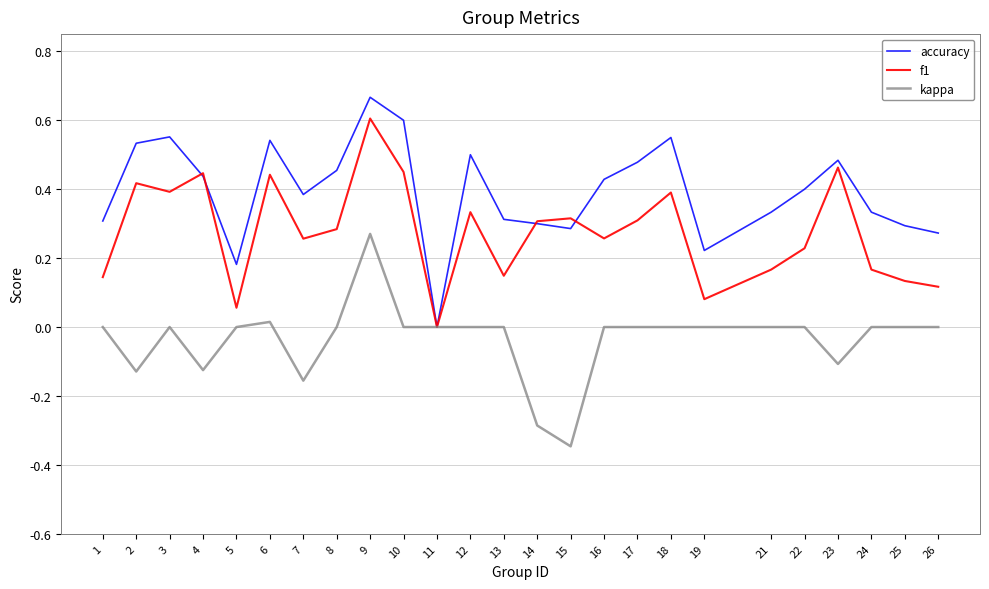

Is the value of f1 at 18 greater than the value of kappa at 7?

Yes